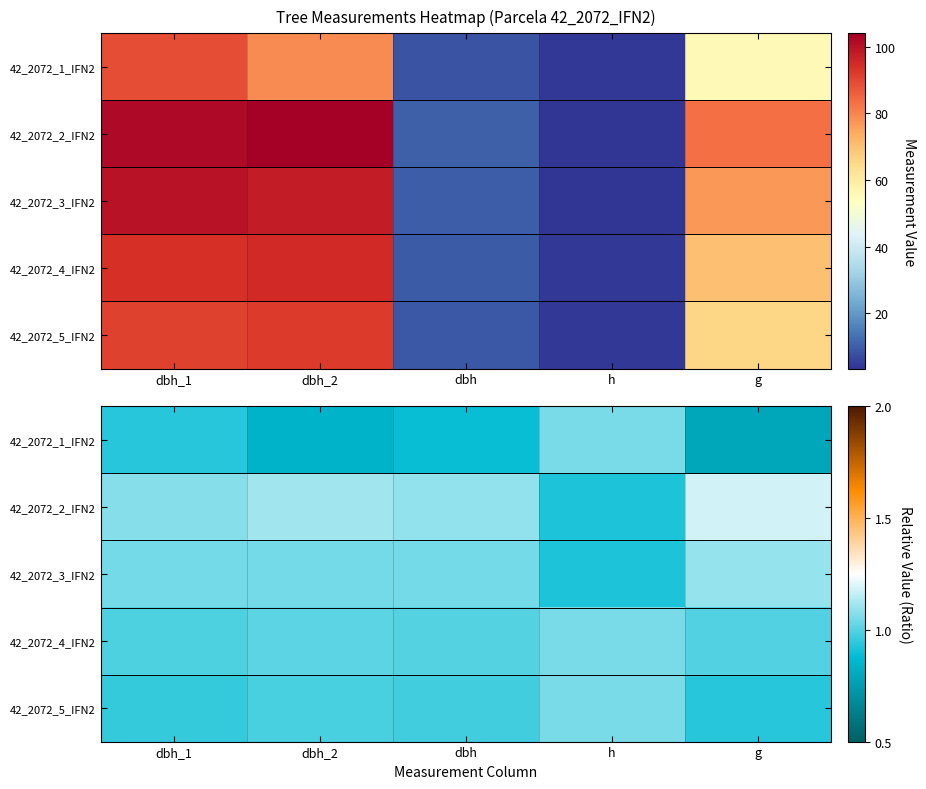

The value of 42_2072_3_IFN2 at h is 0.2. True or false?

False